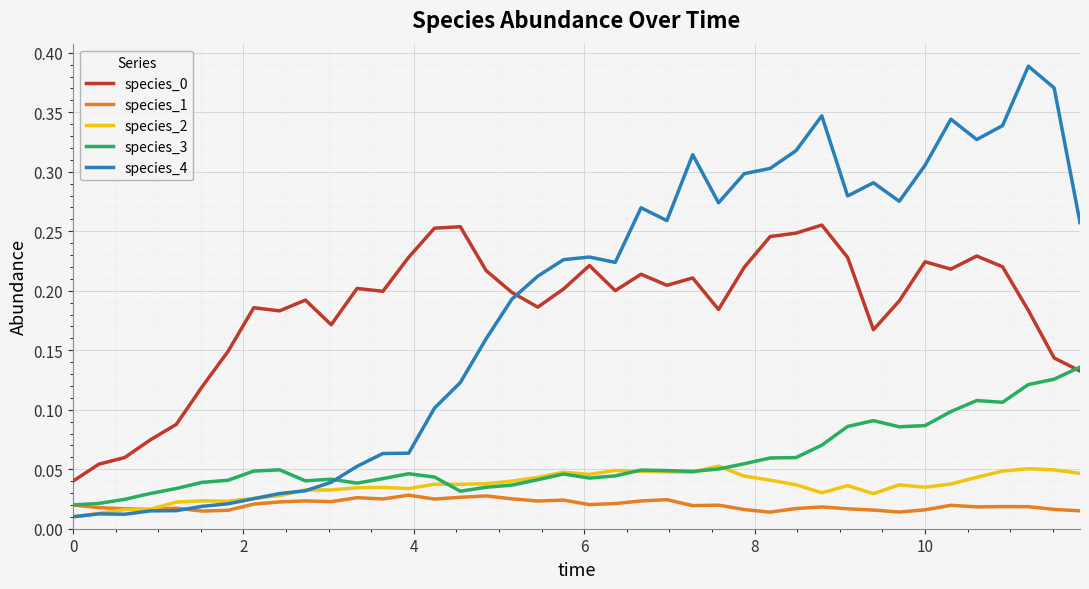

Does the chart display data point markers on the line(s)?

No